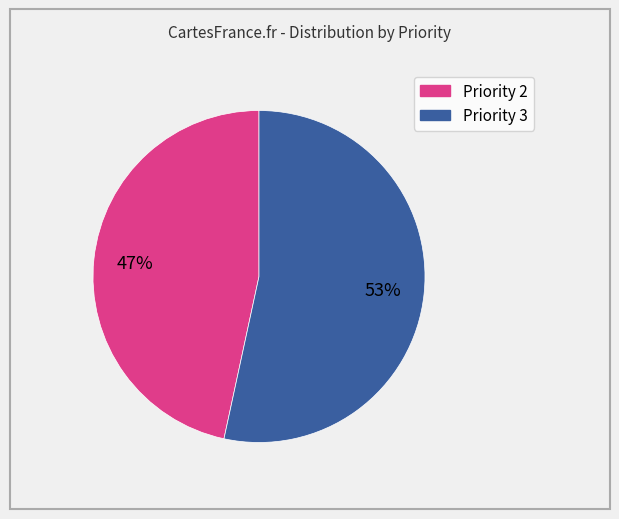

Does any single category account for the majority?

Yes